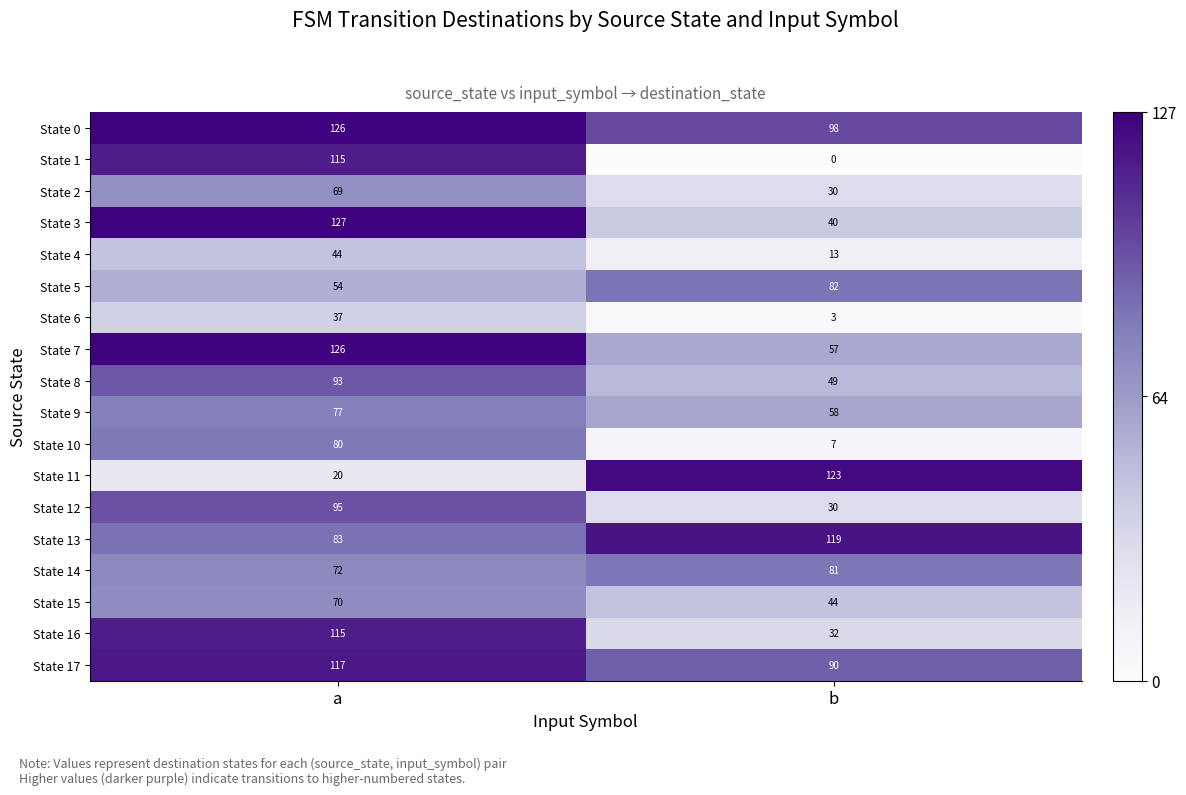

What is the difference between the maximum and minimum values in the State 8 series?

44